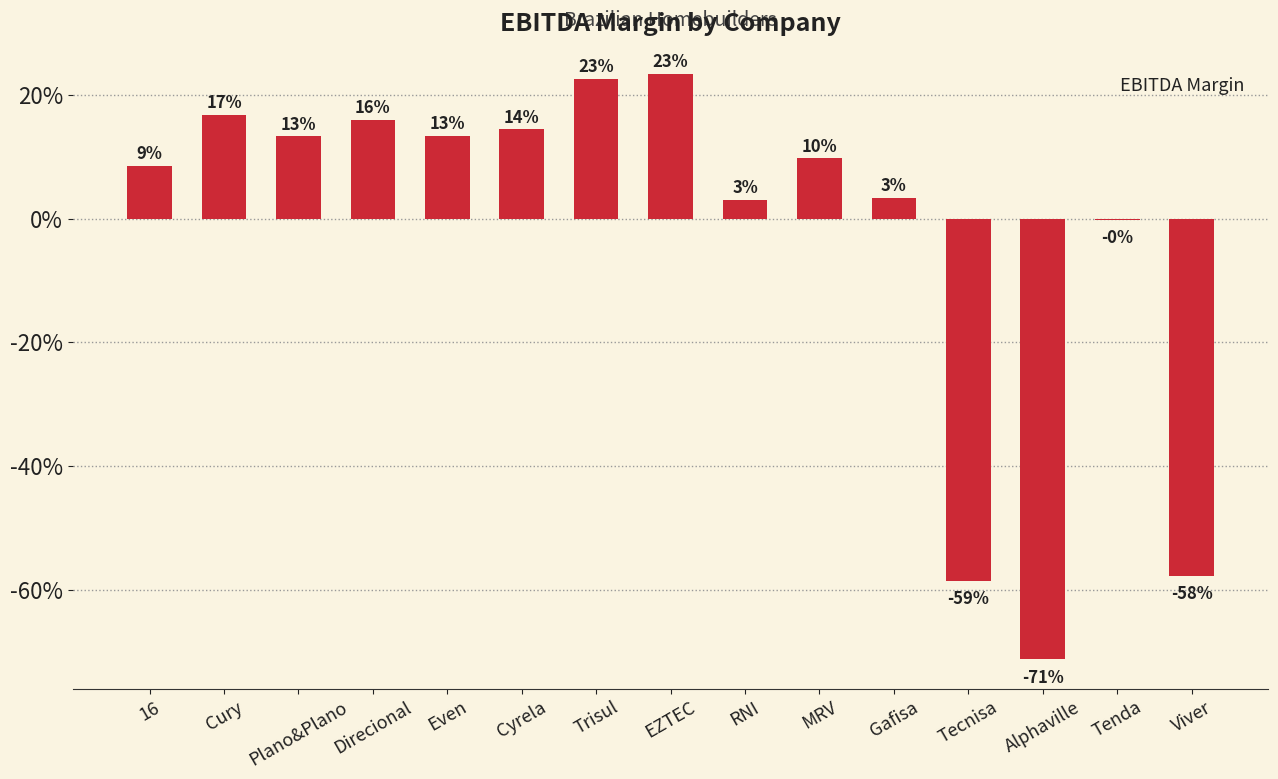

Which has a higher value, Viver or Alphaville?

Viver